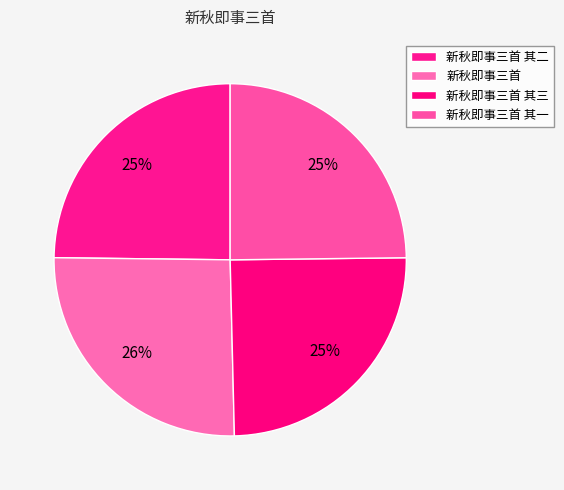

Which slice is the largest?

新秋即事三首